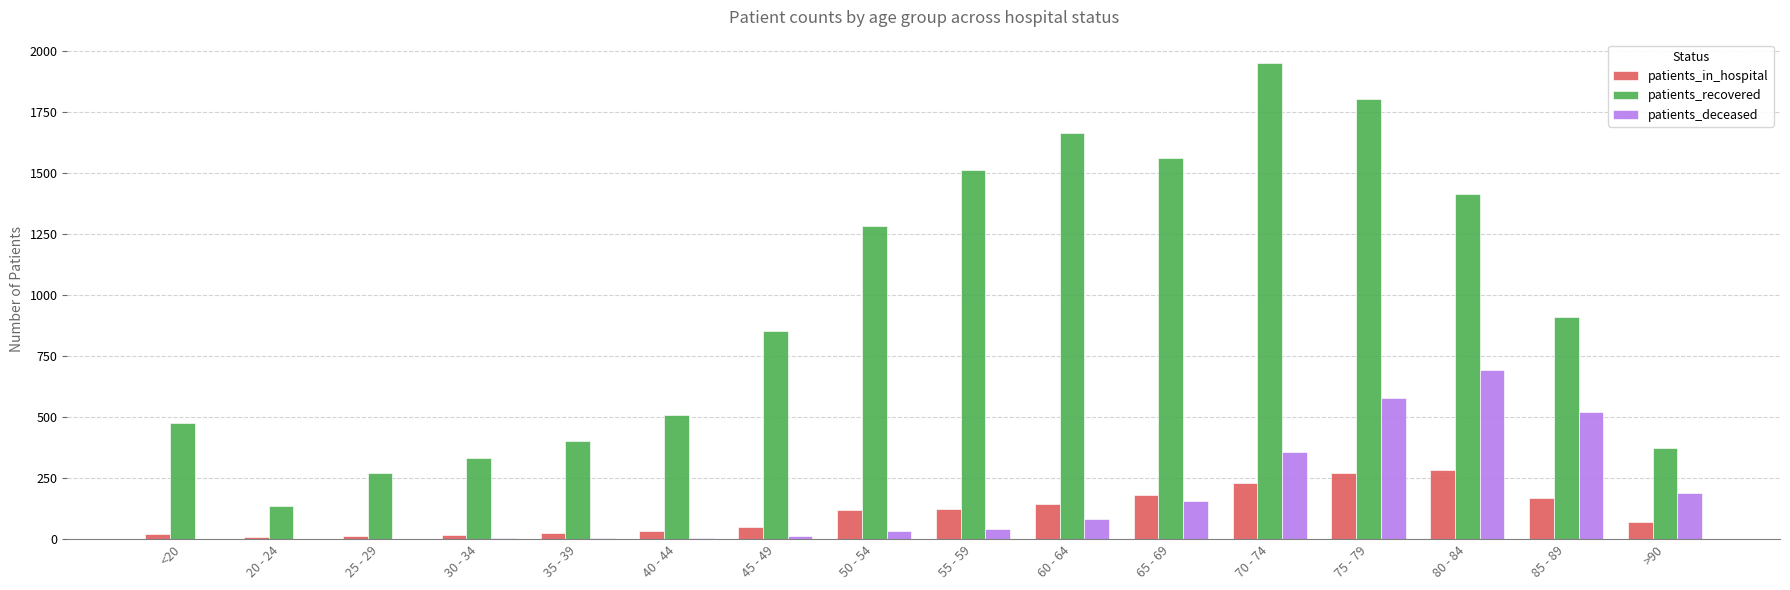

How many groups of bars are there?

16